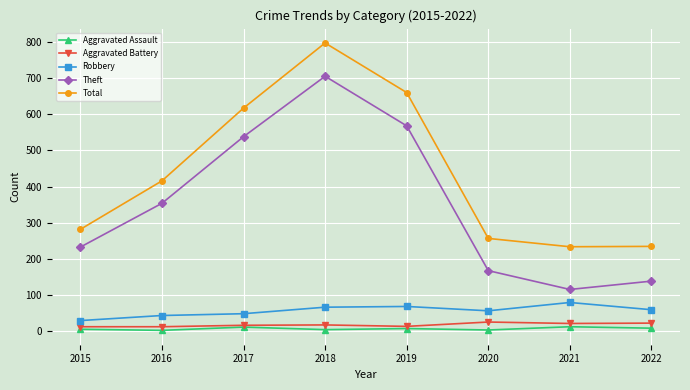

Rank the categories by Theft value from highest to lowest.

2018, 2019, 2017, 2016, 2015, 2020, 2022, 2021